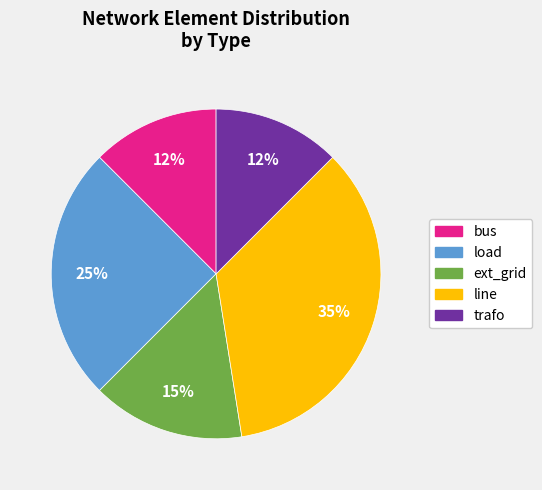

Which has a higher value, load or line?

line